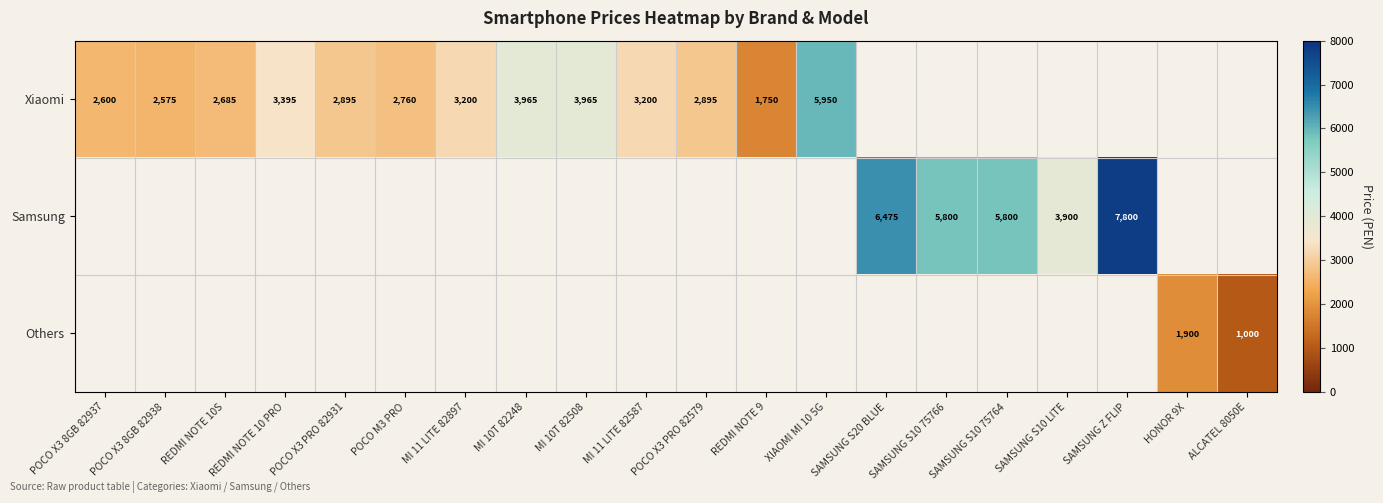

The Xiaomi series shows 523 at REDMI NOTE 9. True or false?

False